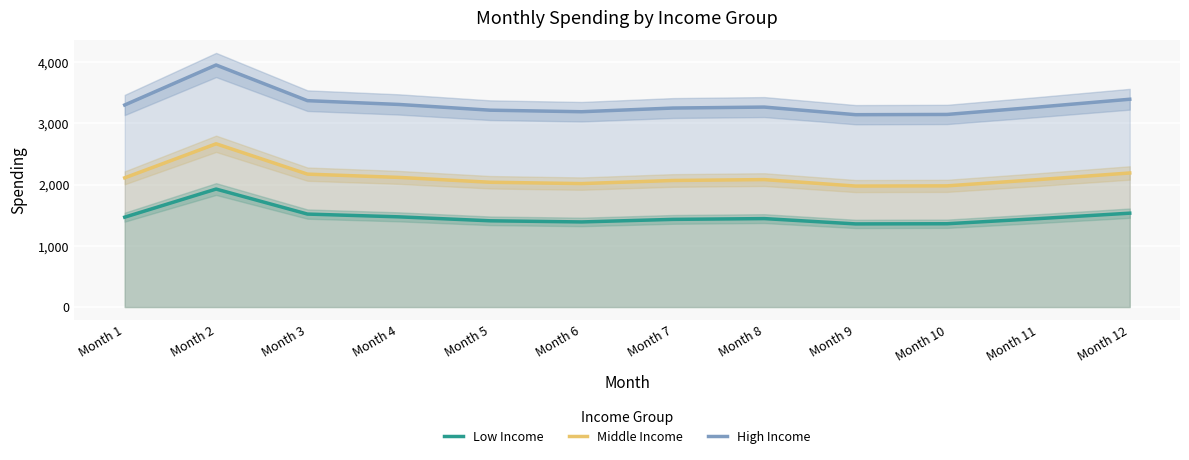

How many interior local peaks does the Middle Income series have?

2